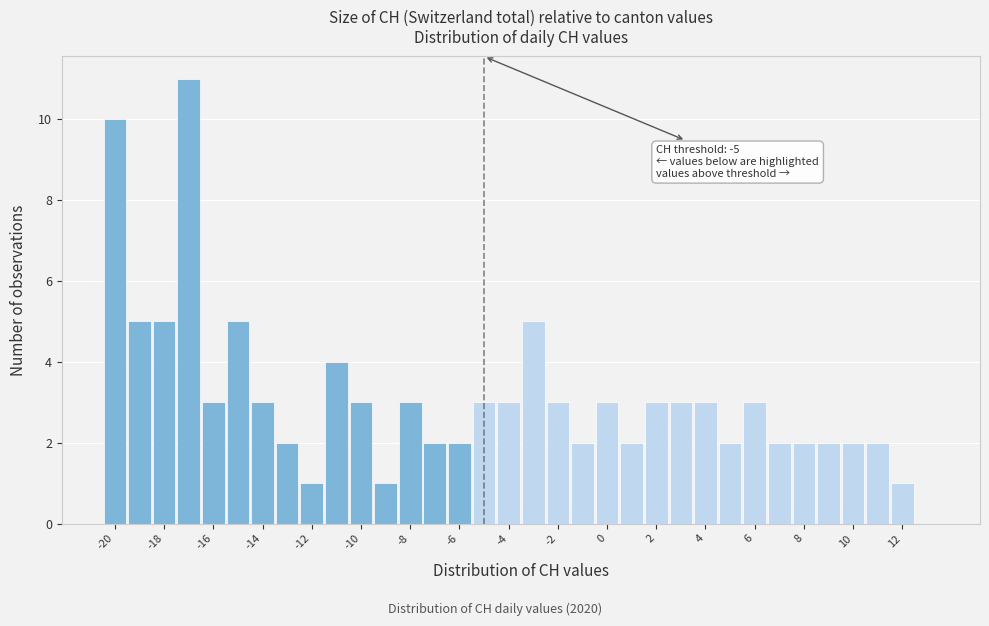

Which range on the x-axis has the tallest bar?

-17.5 to -16.5